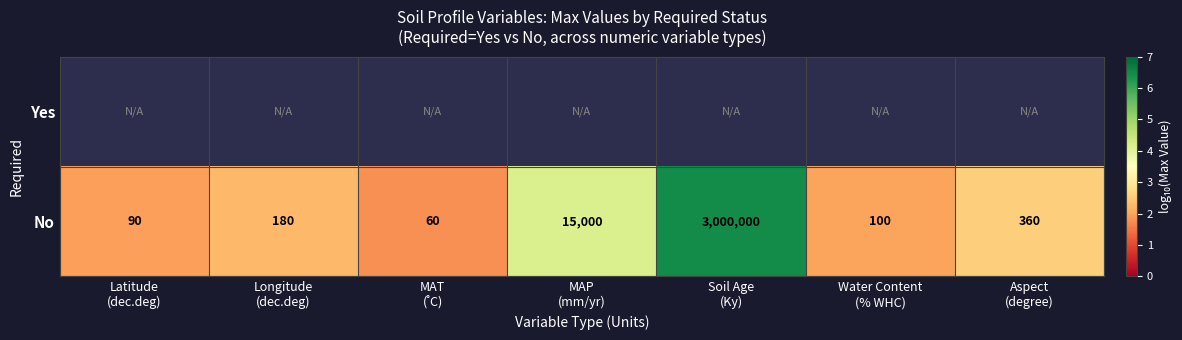

Is the value of No at MAP (mm/yr) greater than the value of Yes at Latitude (dec.deg)?

No